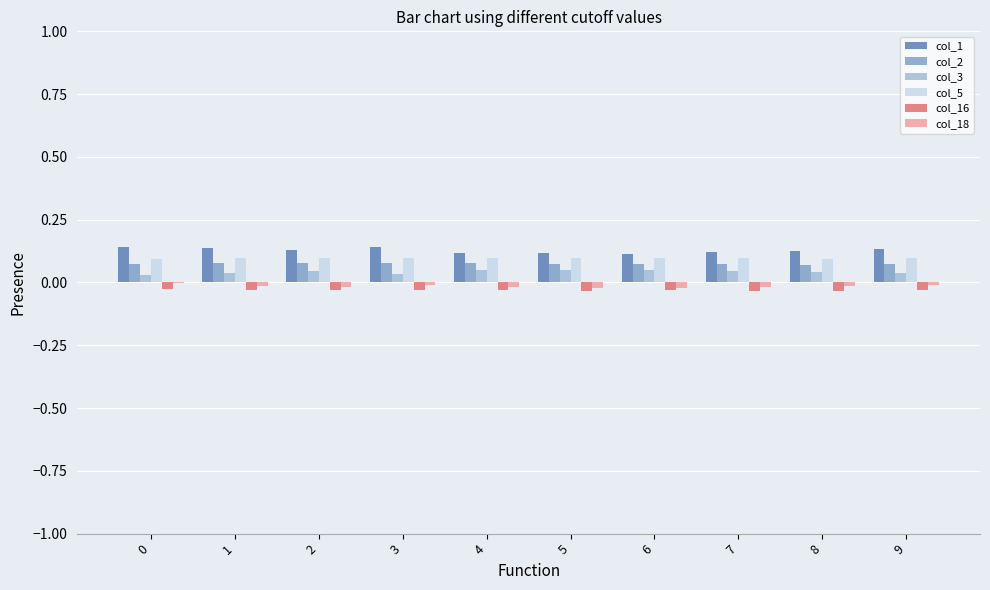

What is the total value across all series at 0?

0.3